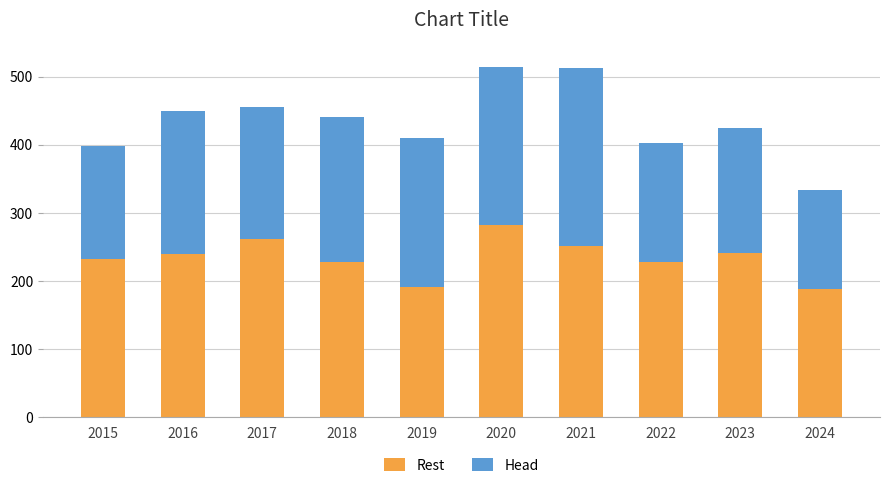

Is it true that Rest equals 262 at 2017?

True